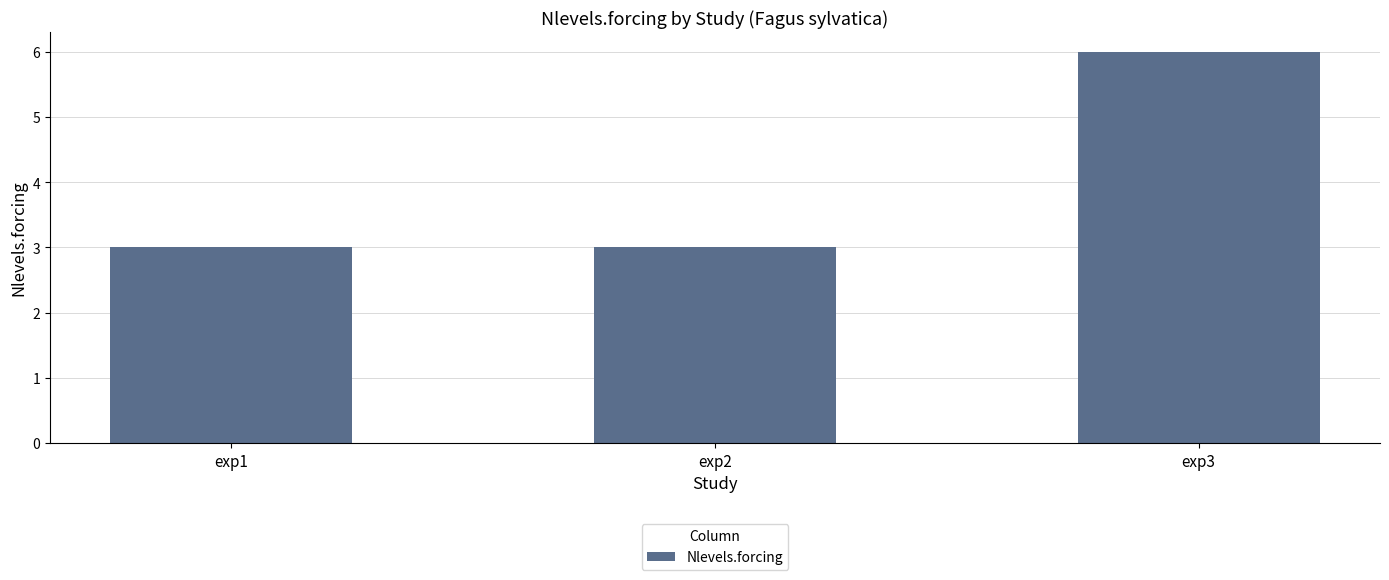

True or false: the data shows 5 at exp2.

False